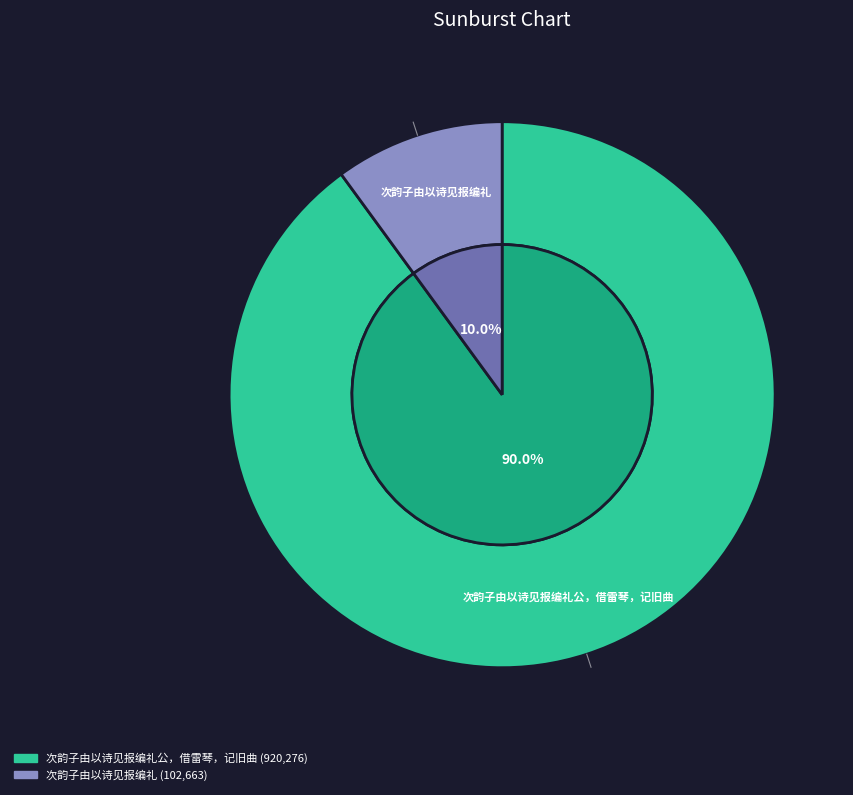

Does any single category account for the majority?

Yes